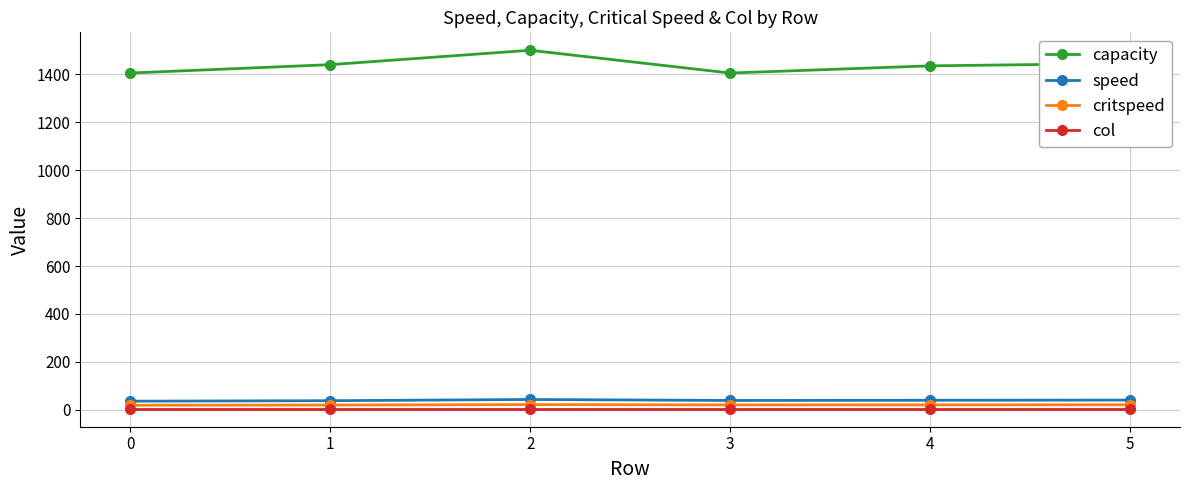

How many lines are shown in the chart?

4